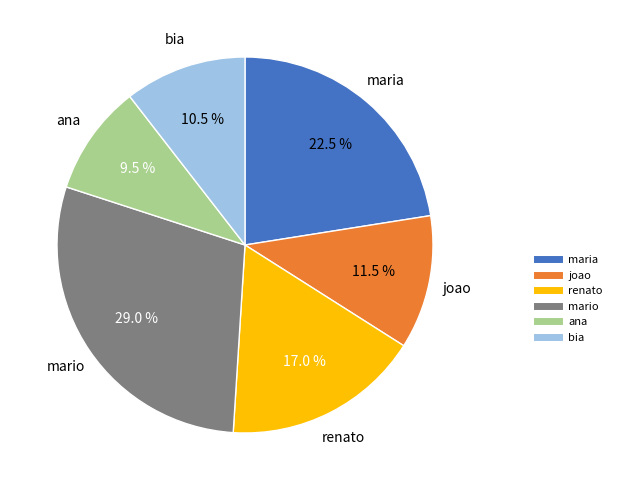

Which has a higher value, joao or ana?

joao